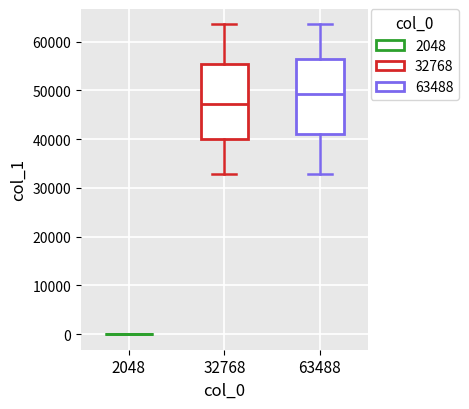

Reading left to right, read every box against the y-axis: the position of its median line, the range the box covers, and the ends of its whiskers. The values are not printed on the chart, so give them approximately, as read against the axis.

2048: box collapsed to a line at 0, whiskers 0 to 0
32768: median 47000, box 40000 to 55000, whiskers 33000 to 63000
63488: median 49000, box 41000 to 56000, whiskers 33000 to 63000